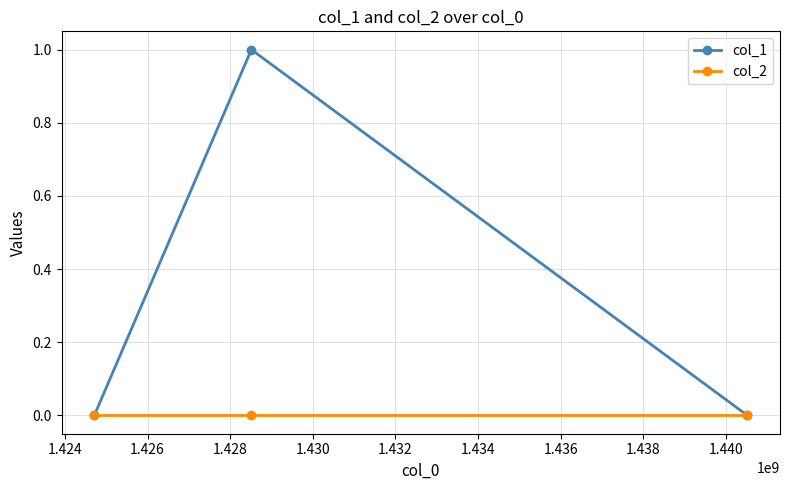

What is the sum of all col_1 values?

1